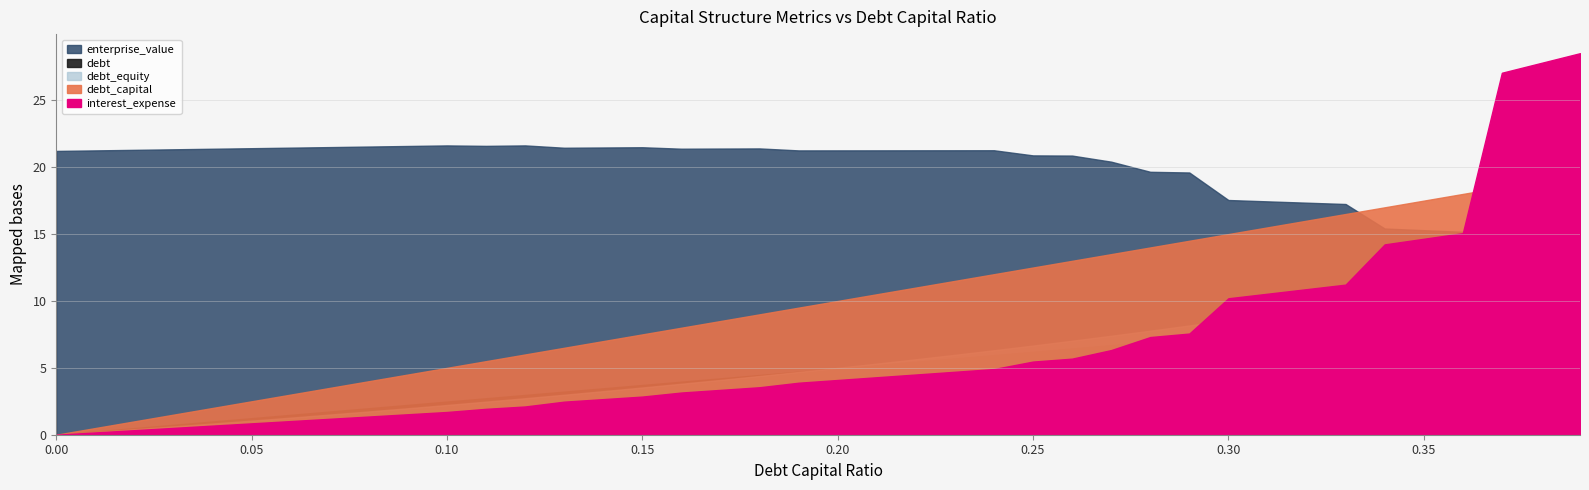

Where does the debt series first go above 4?

0.17